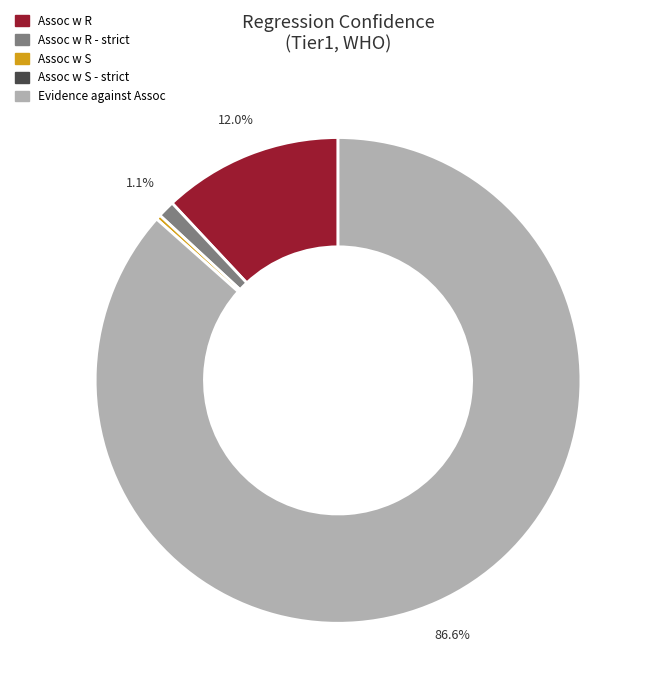

Is Assoc w R - strict the majority of the pie?

No